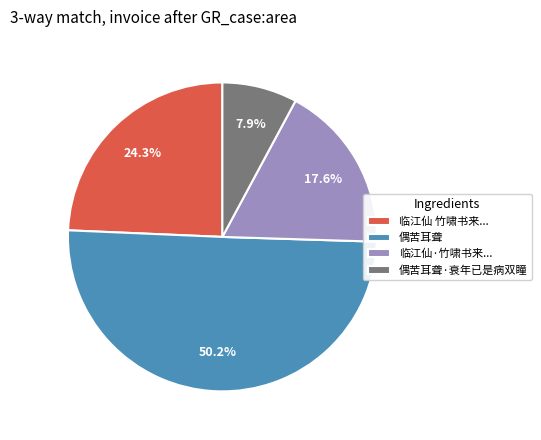

Which category accounts for the majority?

偶苦耳聋